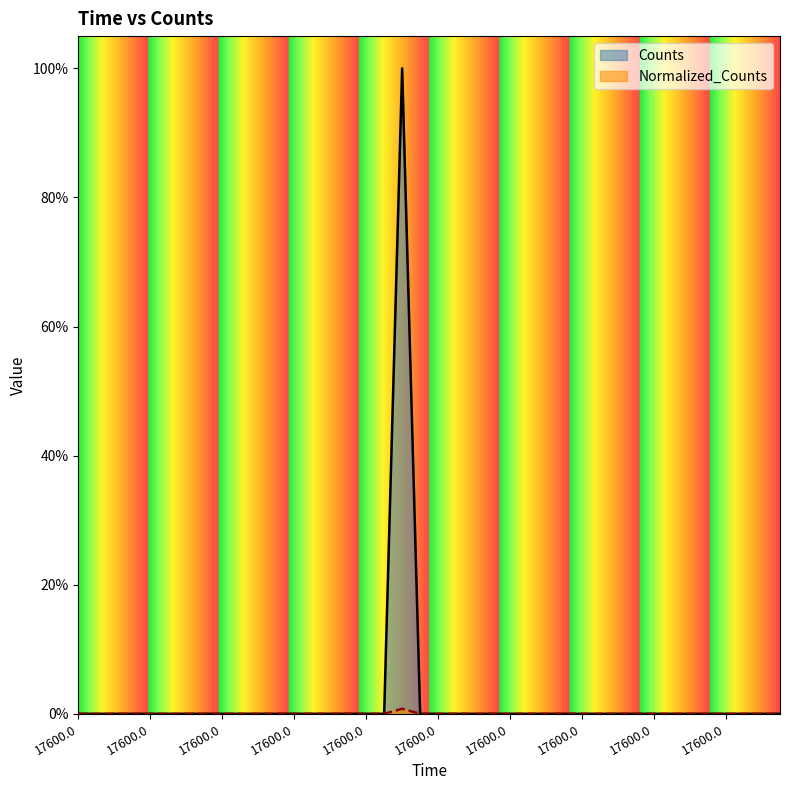

At 17600.0, list the series in order from smallest to largest.

Counts, Normalized_Counts